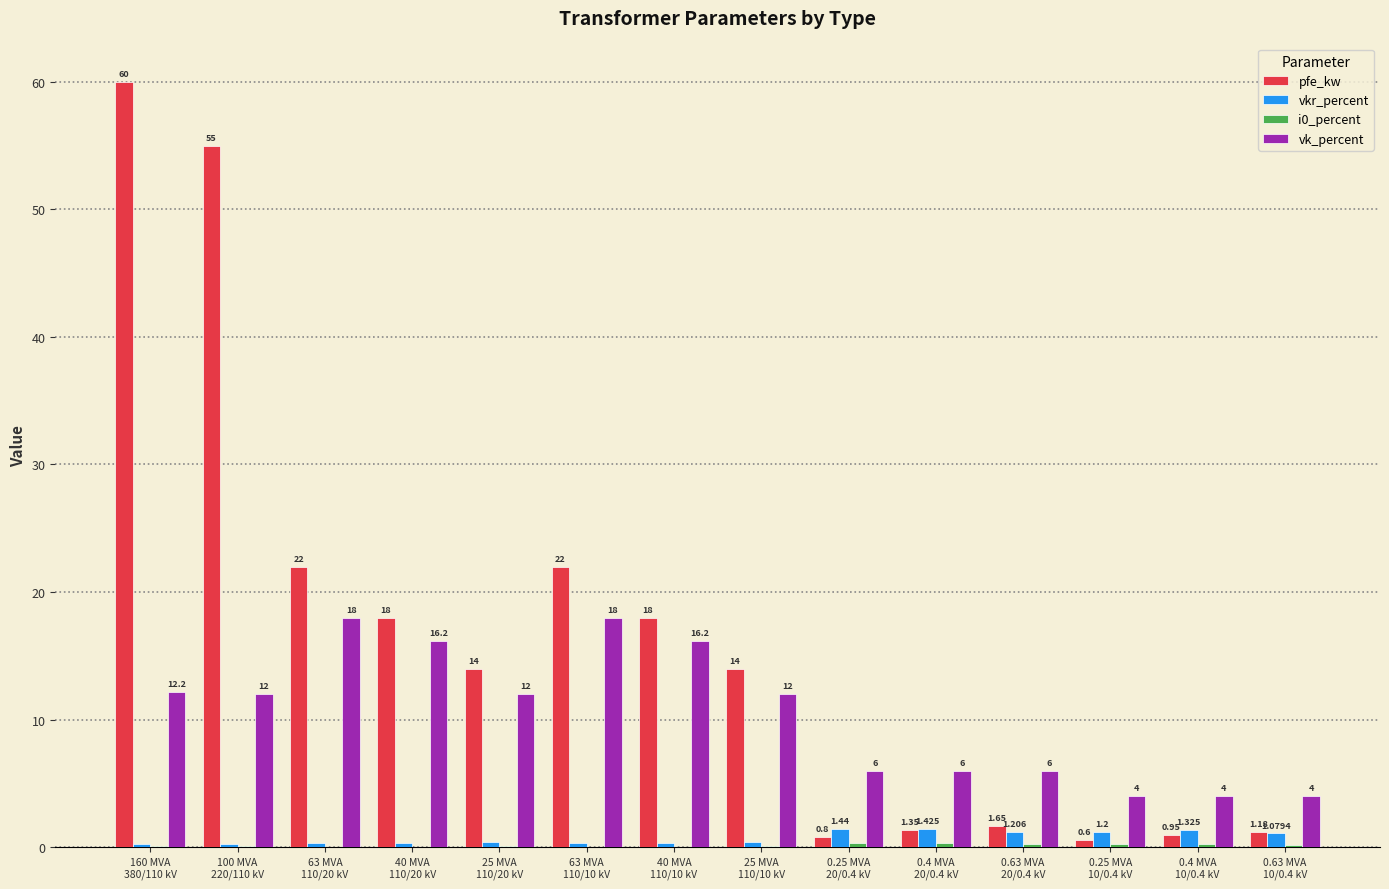

Which series has the largest total across all categories?

pfe_kw